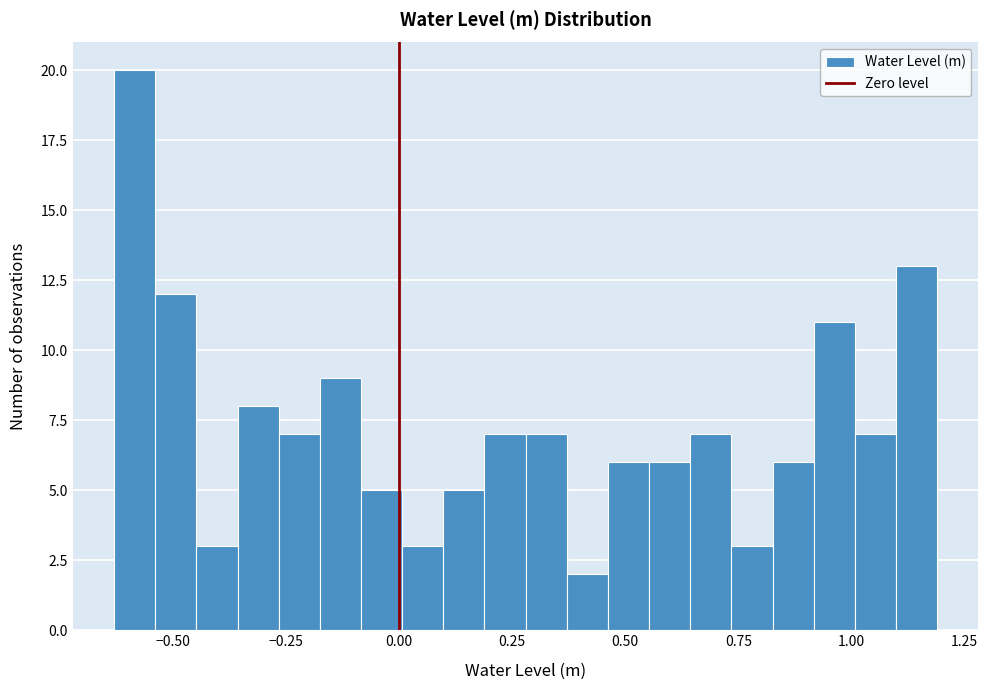

Around what value on the x-axis is the tallest bar? Give the approximate position of its centre, as read against the axis.

-0.60